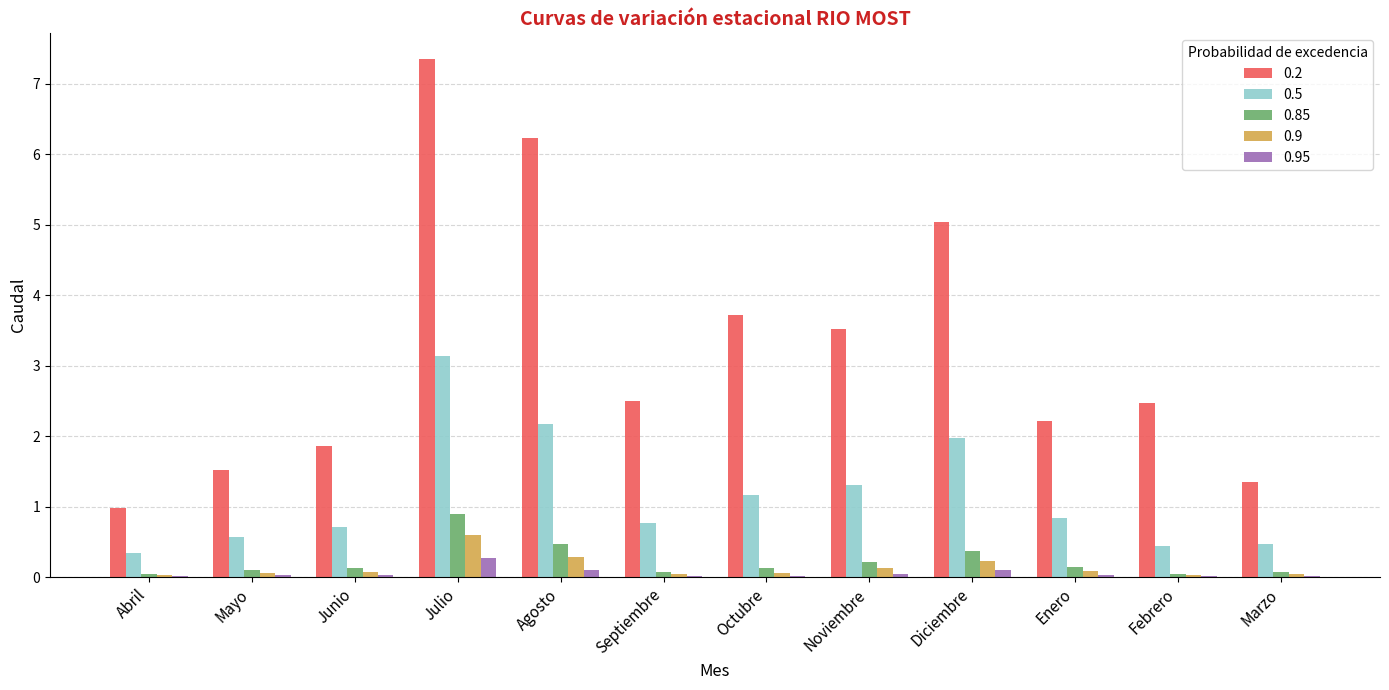

True or false: 0.95 has a value of 0.3 at Julio.

True